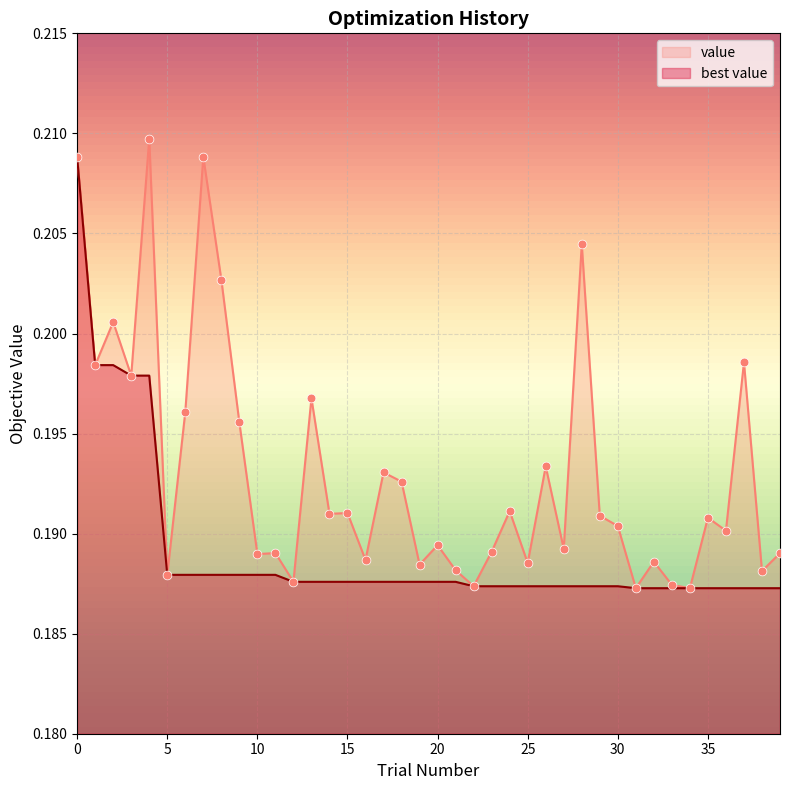

Between 13 and 7, which is larger?

7